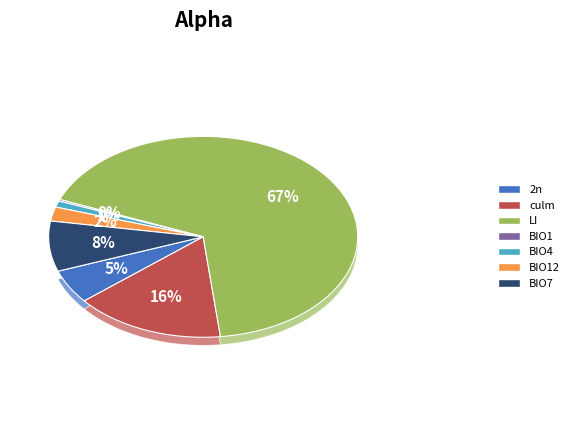

What is the largest slice in the pie chart?

LI